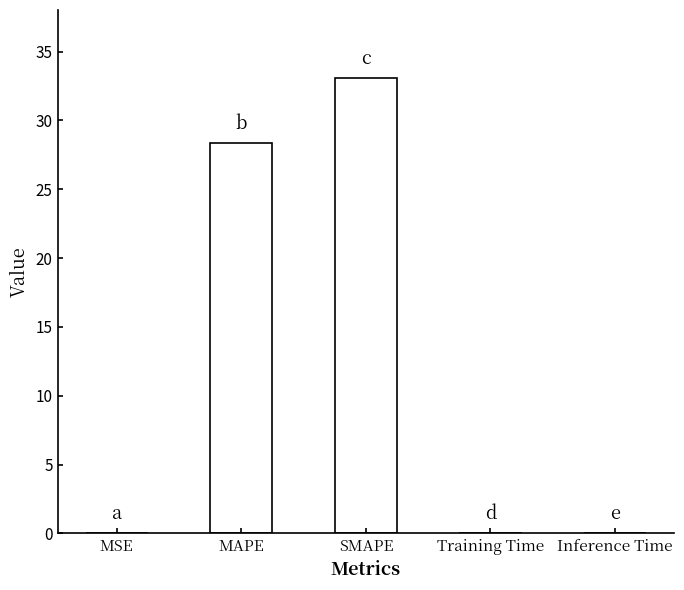

Is it true that the value at MSE is 0.0?

True